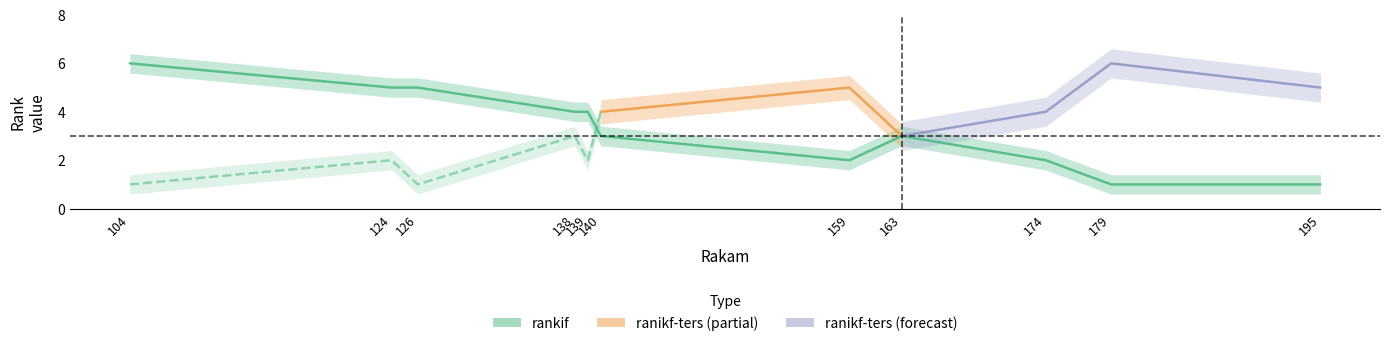

At which label is the value closest to 3?

140